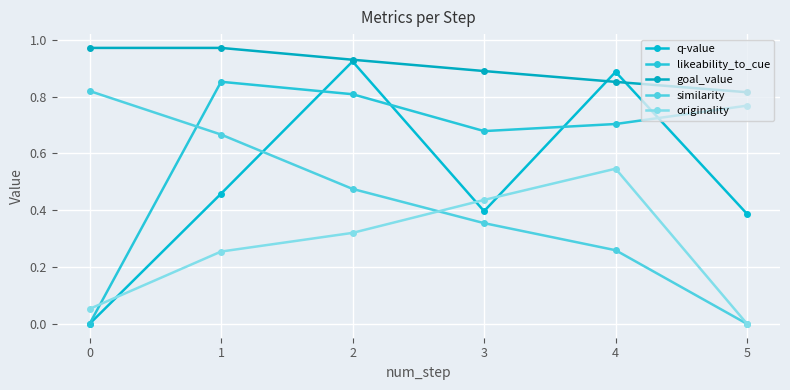

Is it true that originality equals 0.0 at 0?

False